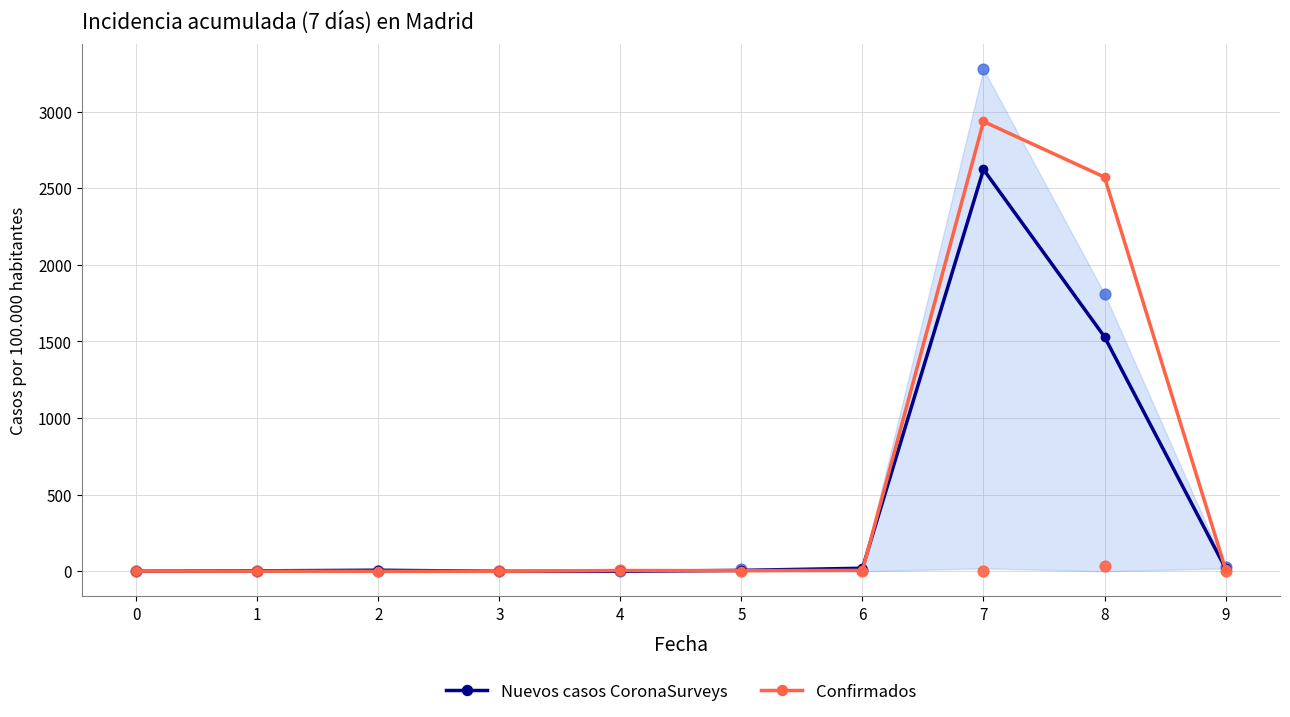

Which series has the largest total across all categories?

Confirmados